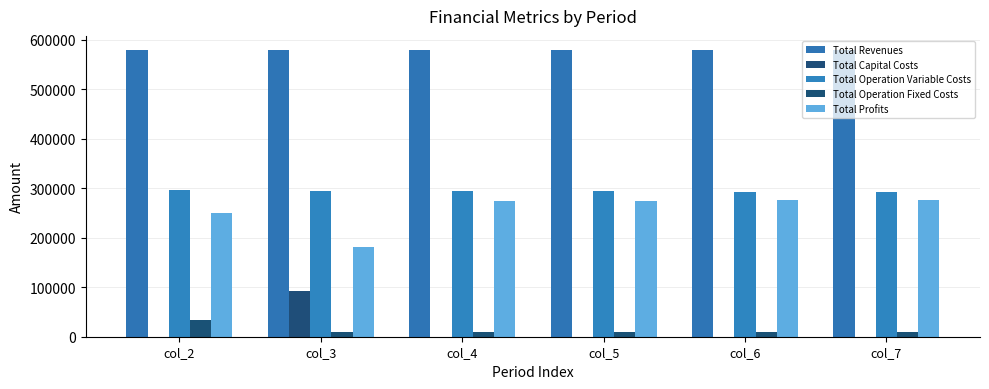

Which has a higher value, col_3 or col_2?

col_3